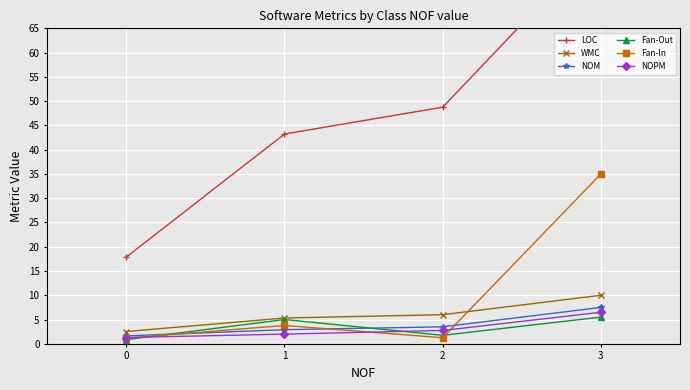

What are all the series names shown in the legend?

LOC, WMC, NOM, Fan-Out, Fan-In, NOPM